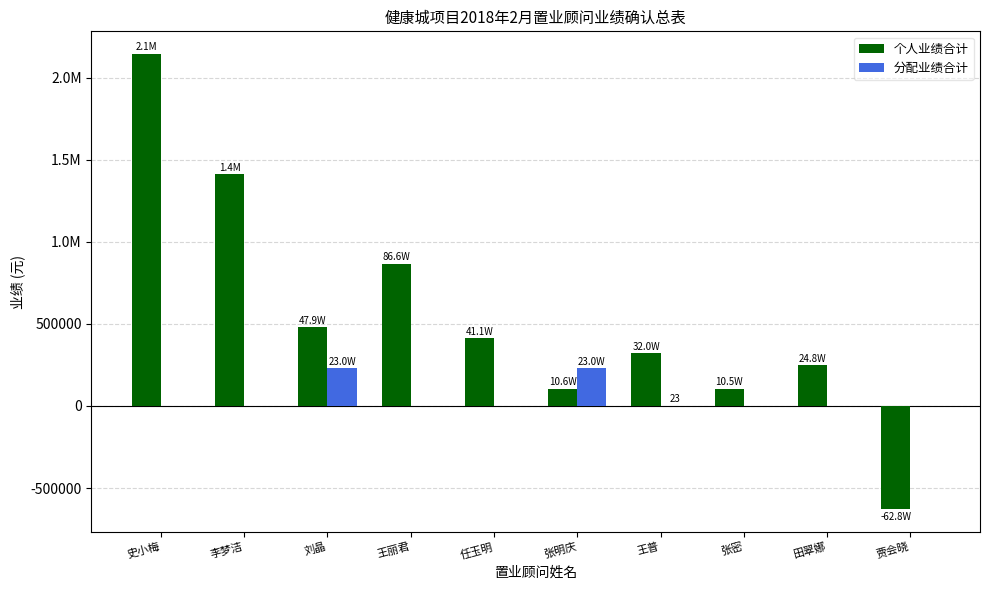

Is it true that 分配业绩合计 equals 0 at 任玉明?

True